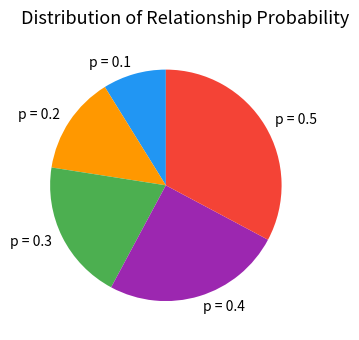

Is there any slice that represents more than half of the pie?

No